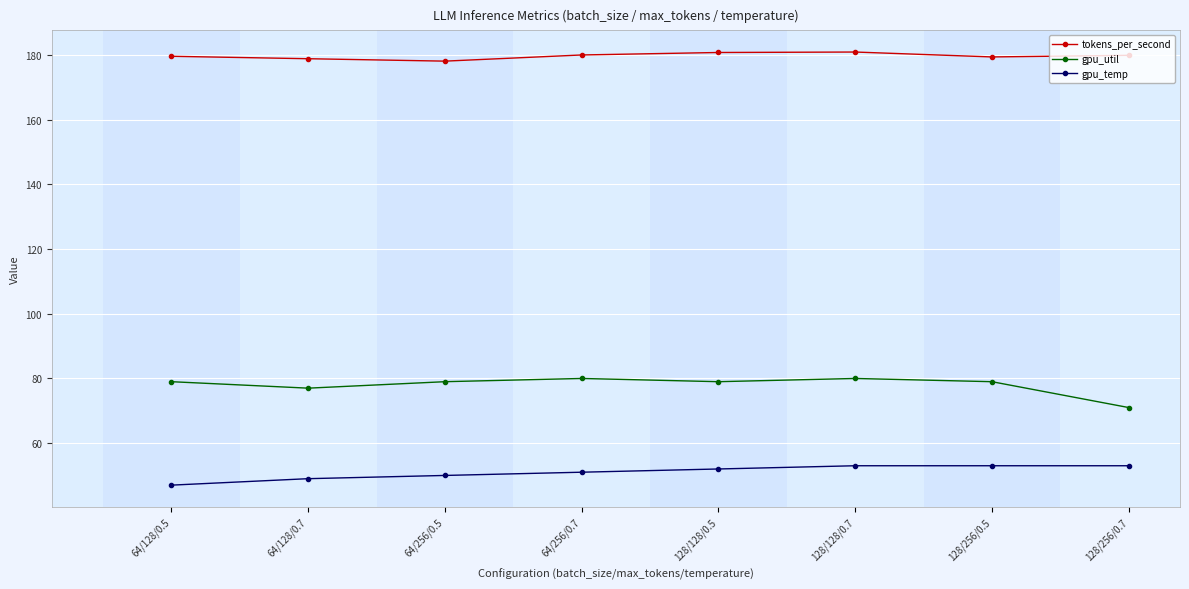

What is the value of the tokens_per_second point at the 2nd from the left?

178.9